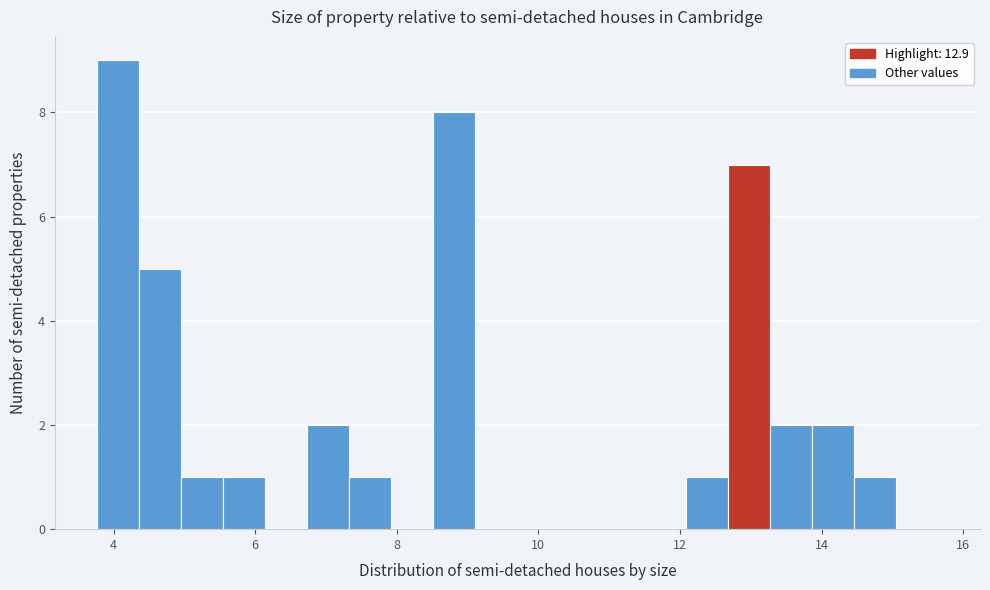

Around what value on the x-axis is the tallest bar? Give the approximate position of its centre, as read against the axis.

4.0